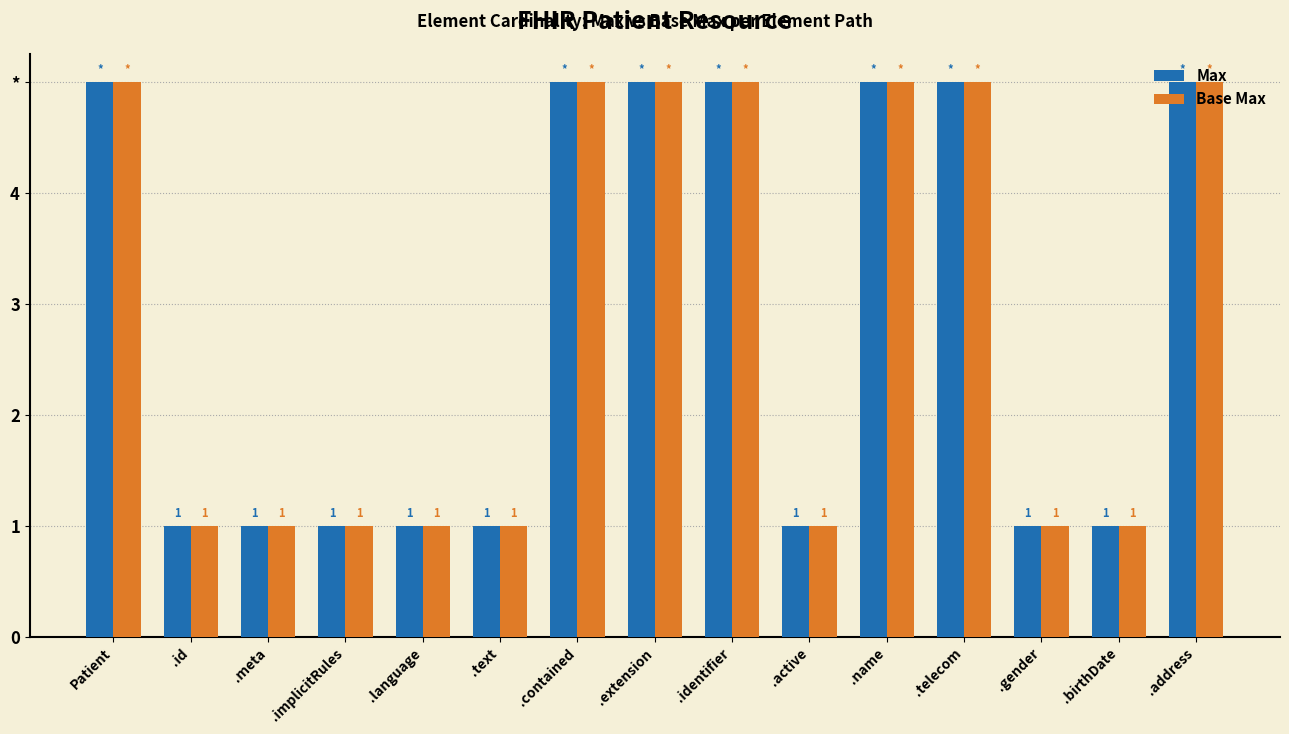

What is the label of the 3rd bar from the left?

.meta